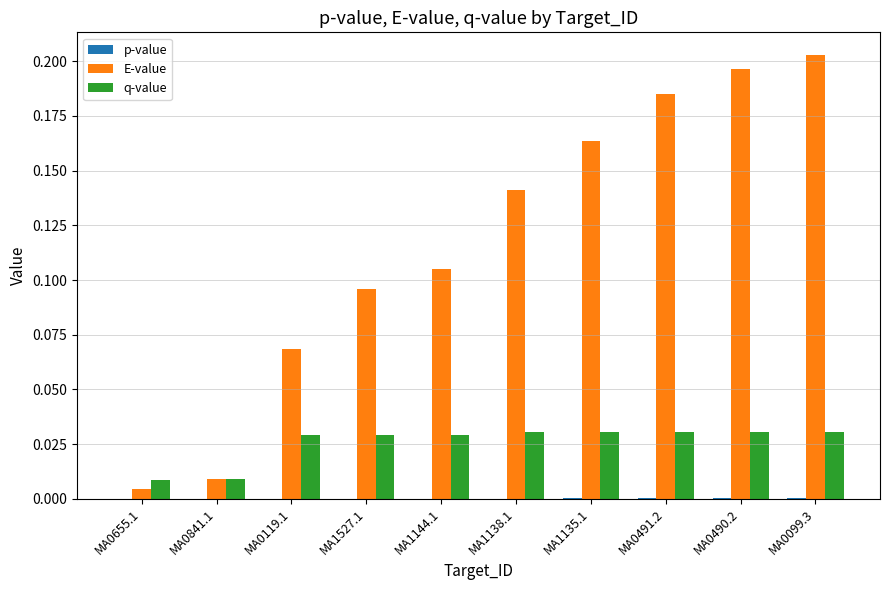

Between MA1135.1 and MA0099.3, which series saw the biggest shift?

E-value